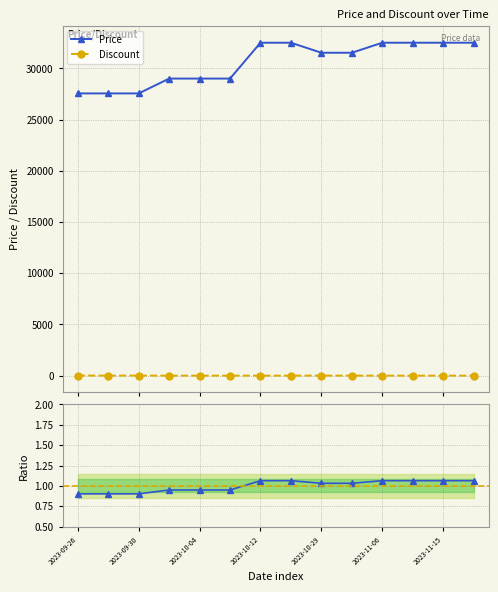

What is the label of the 9th point from the left?

2023-10-29